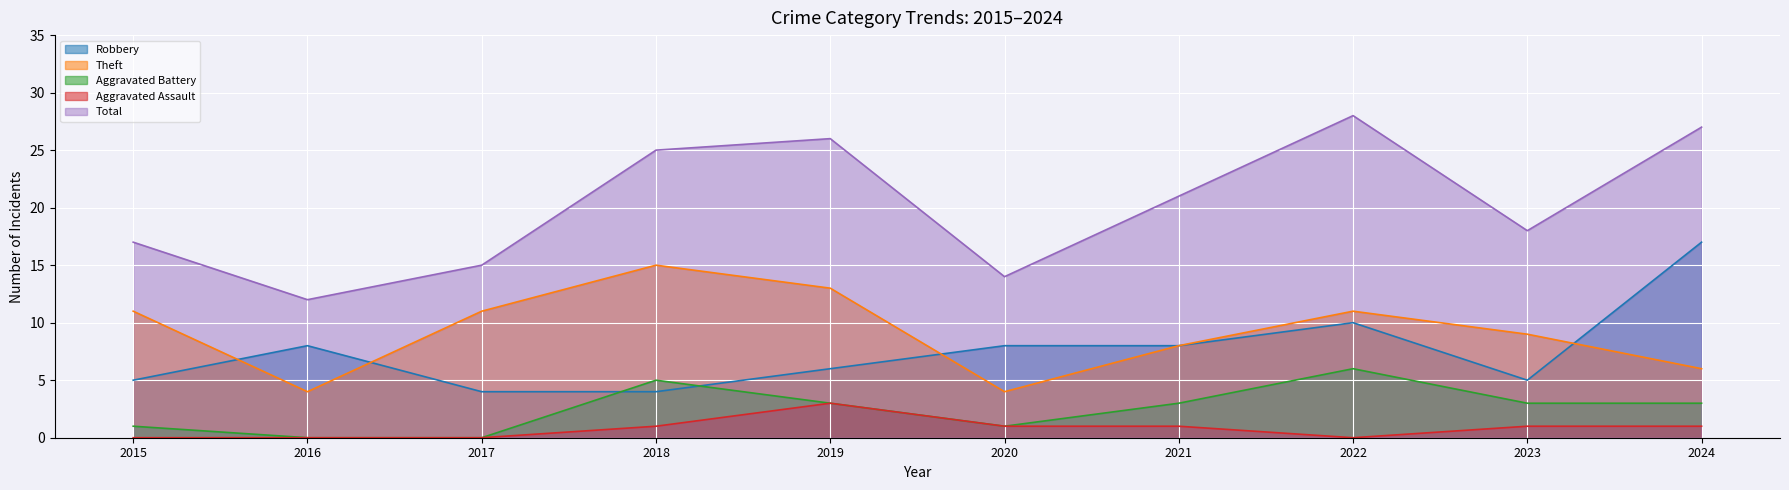

How many data points in Aggravated Battery are less than 3?

4